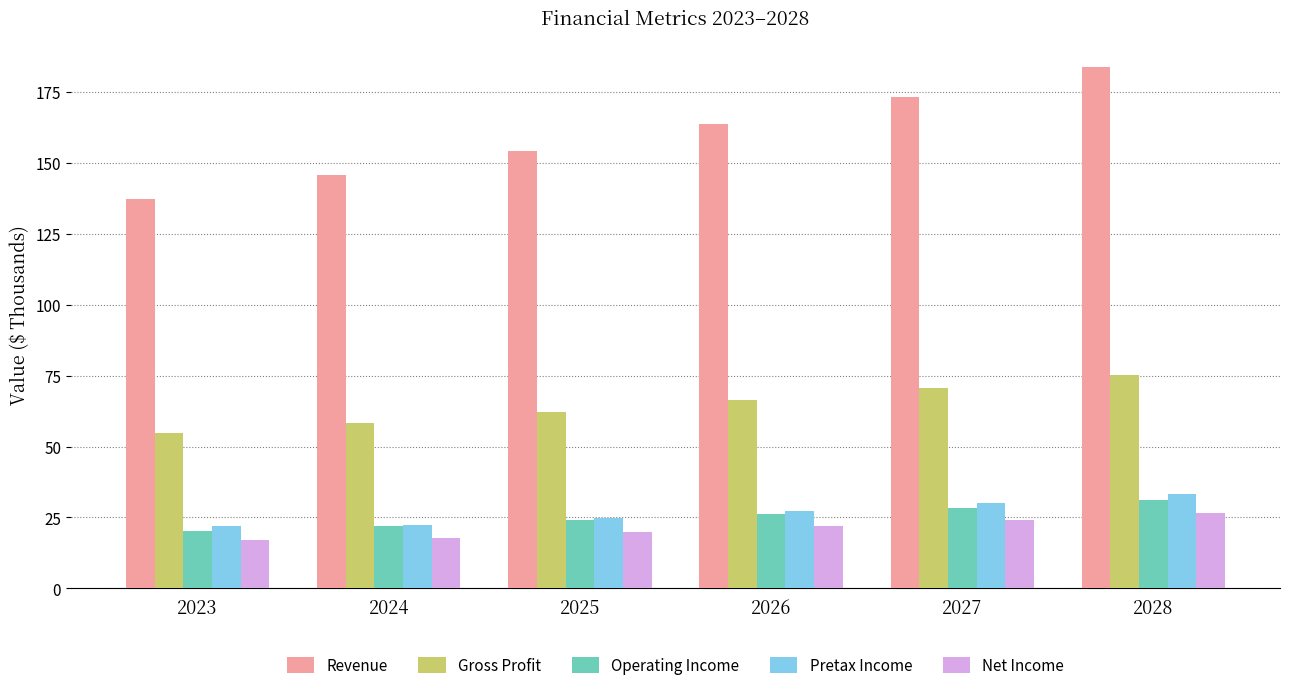

How many groups of bars are there?

6